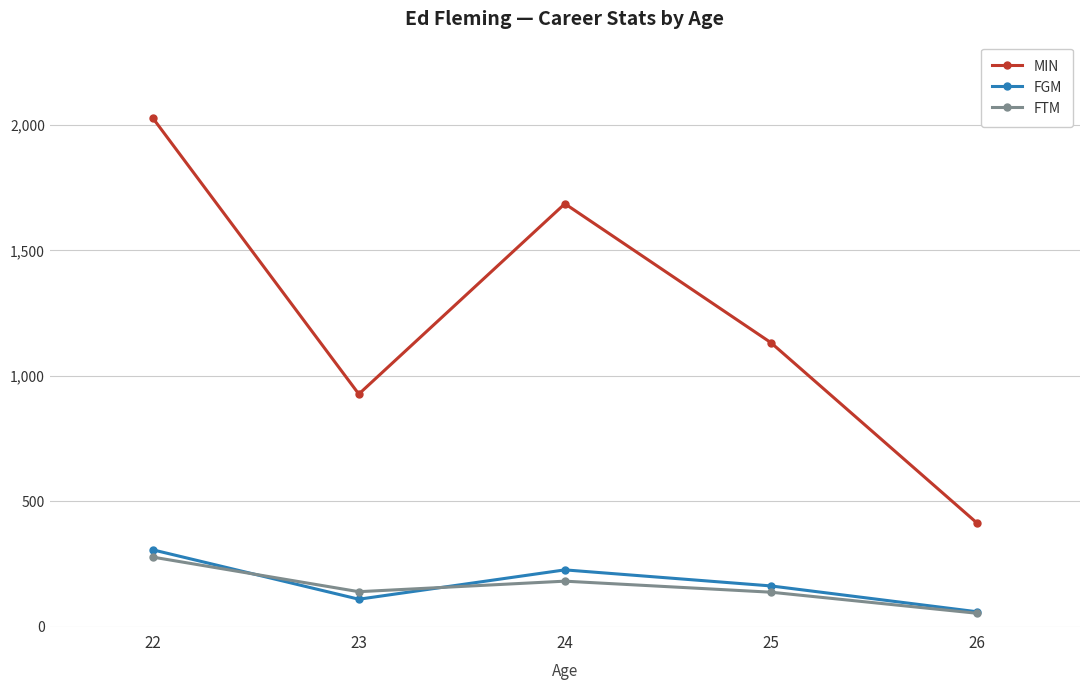

Count the number of categories in the chart.

5